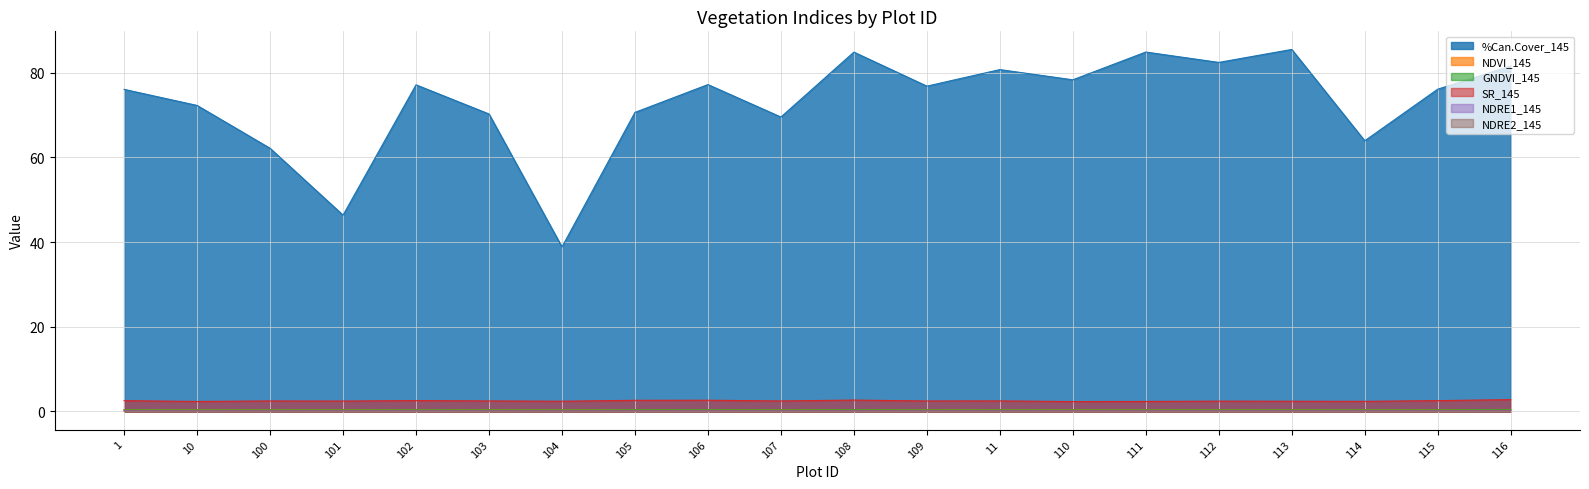

What is the smallest value displayed?

0.1